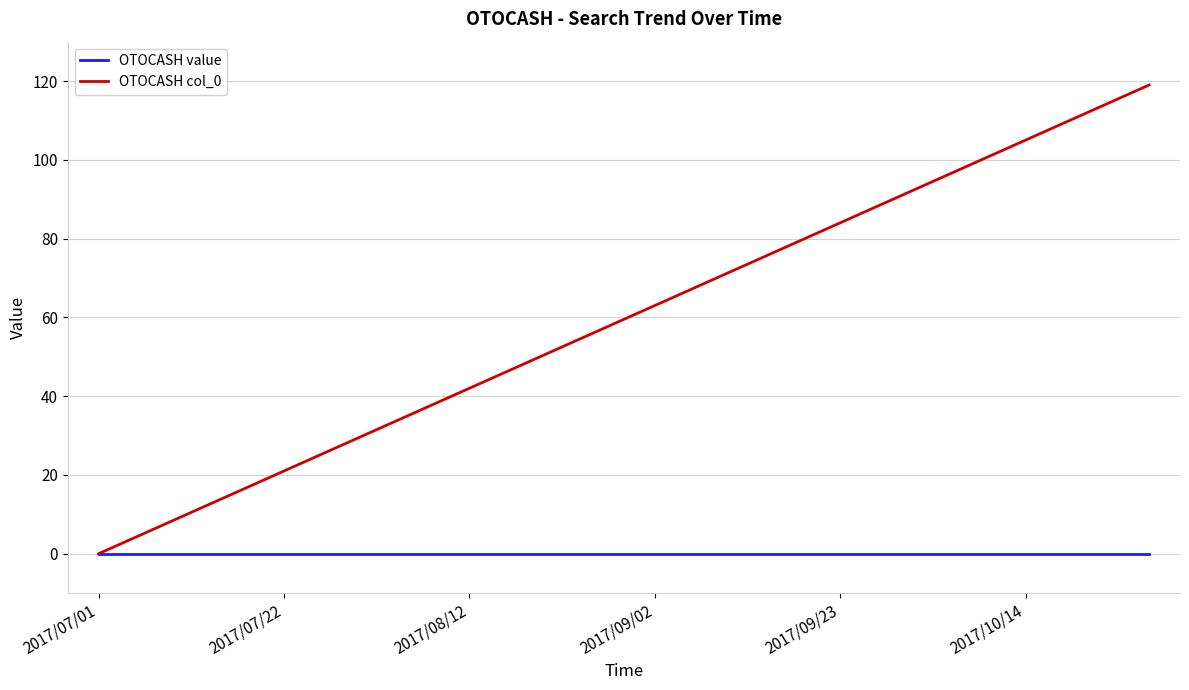

What is the greatest value displayed?

119